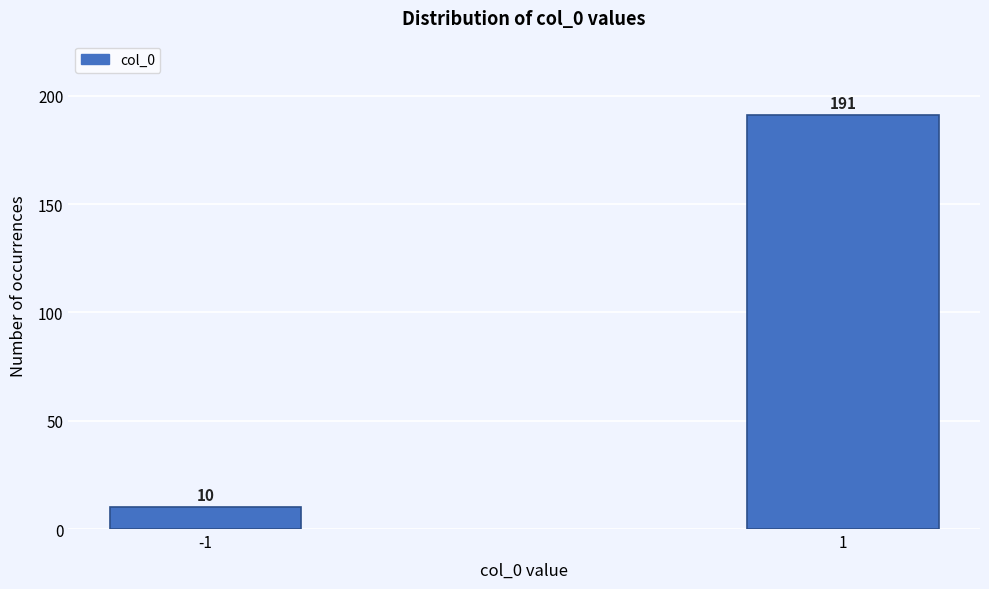

Reading left to right, what are all the values shown in this chart?

-1=10	1=191